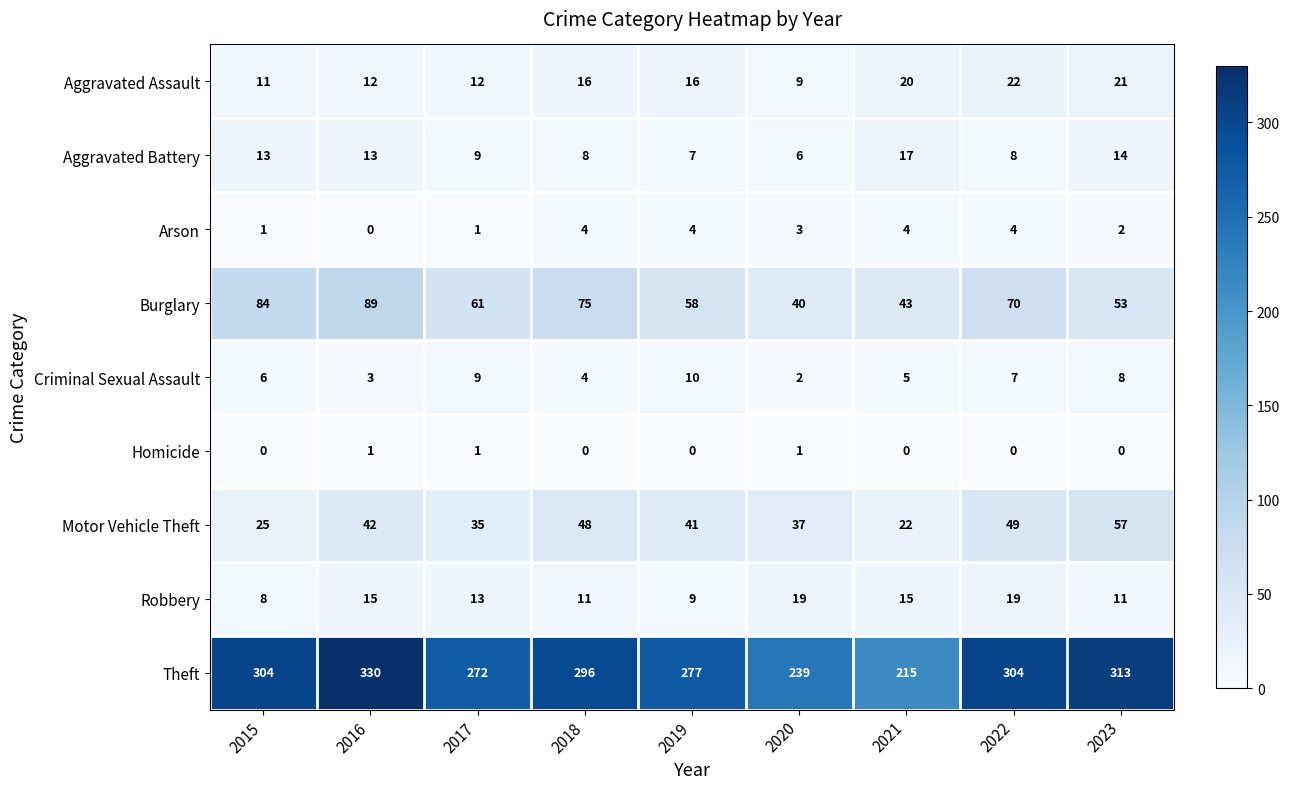

How many categories are shown in the chart?

9